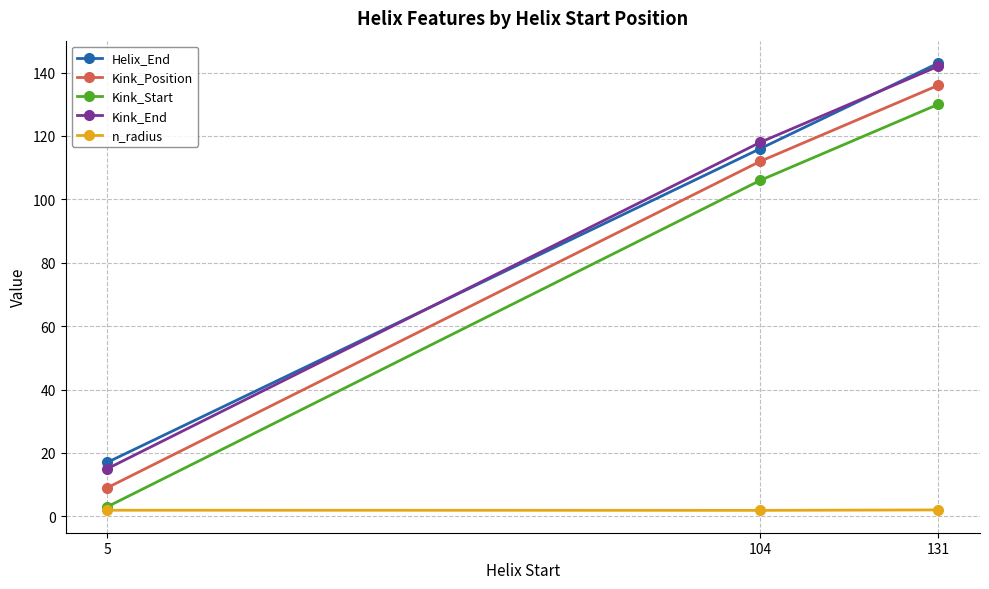

What is the difference between the maximum and minimum values in the Kink_End series?

127.0